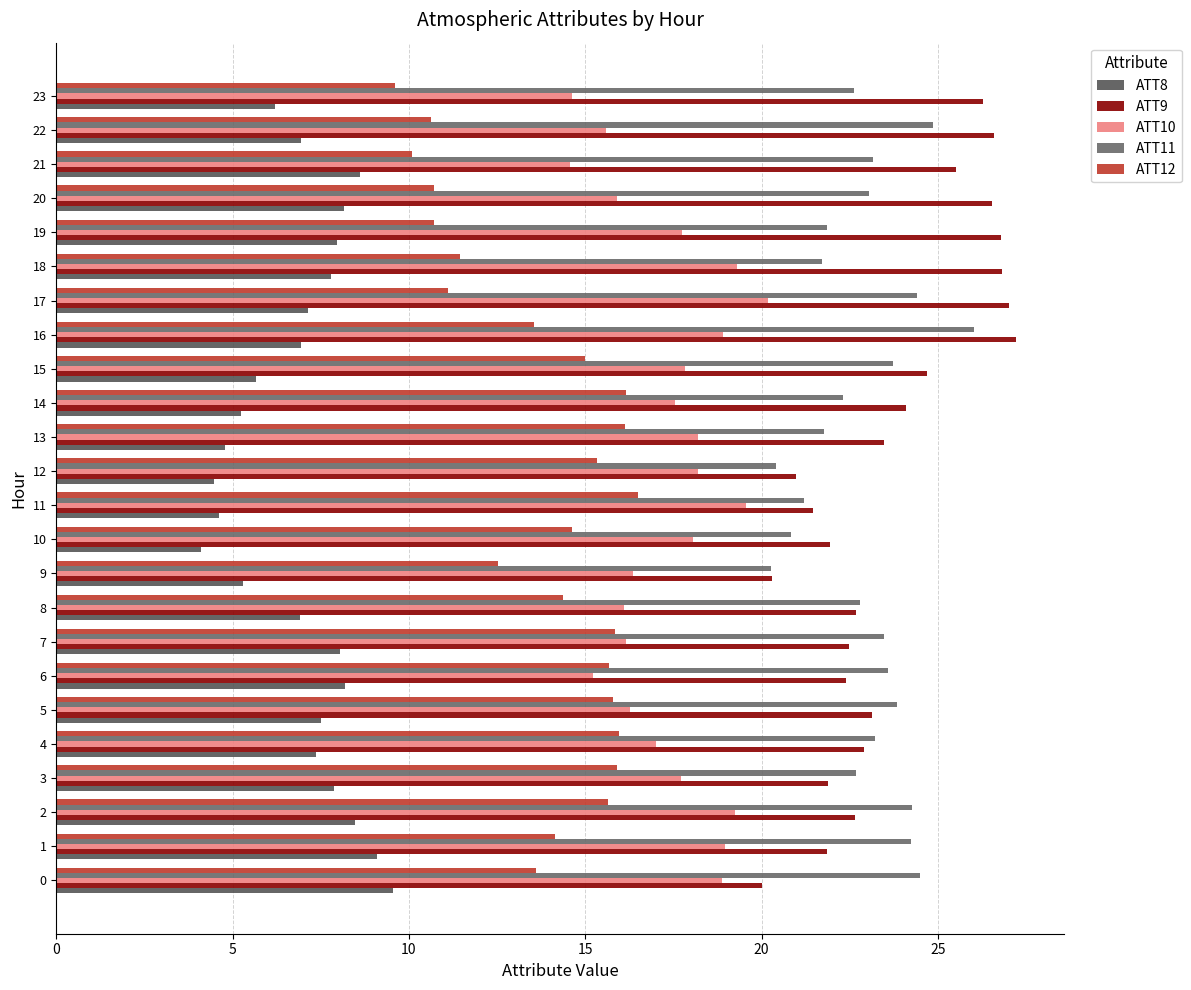

What is the spread (max minus min) of values at 10?

17.8